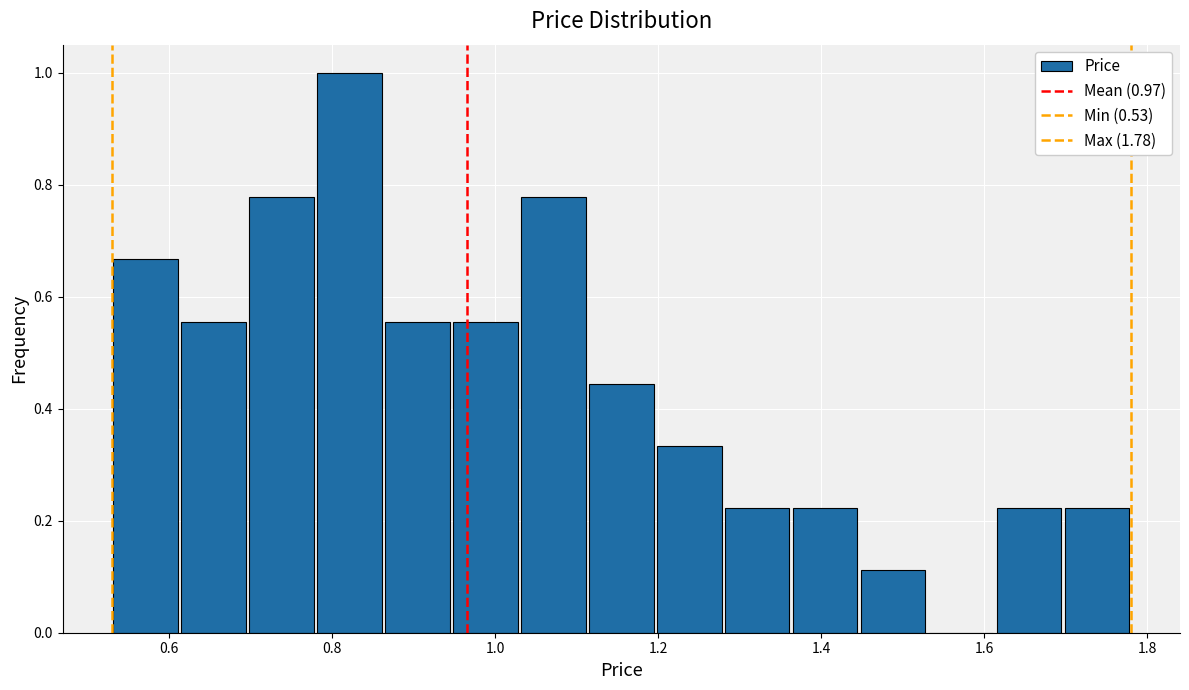

Over which range of the x-axis is the bar tallest?

0.78 to 0.86